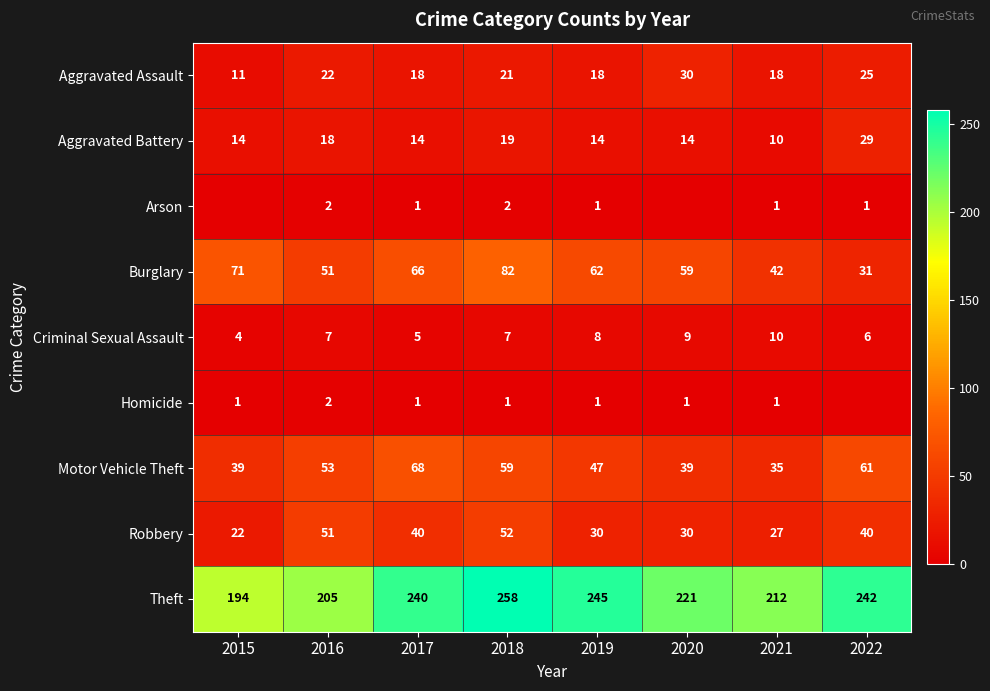

Which category has the lowest value across all series?

2015